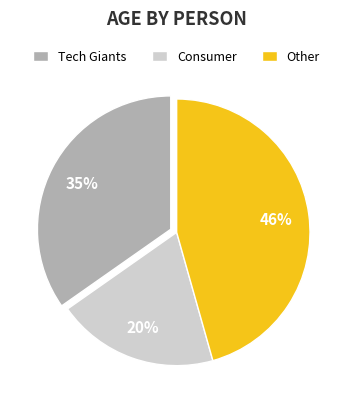

To the nearest percent, what is the combined percentage of Other and Consumer?

65%